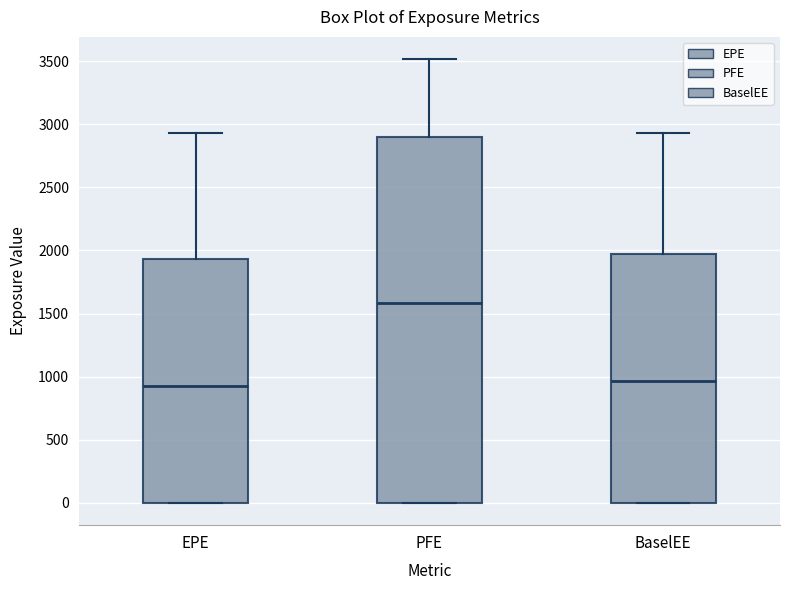

Reading left to right, read every box against the y-axis: the position of its median line, the range the box covers, and the ends of its whiskers. The values are not printed on the chart, so give them approximately, as read against the axis.

EPE: median 900, box 0 to 1950, whiskers 0 to 2950
PFE: median 1600, box 0 to 2900, whiskers 0 to 3500
BaselEE: median 950, box 0 to 1950, whiskers 0 to 2950